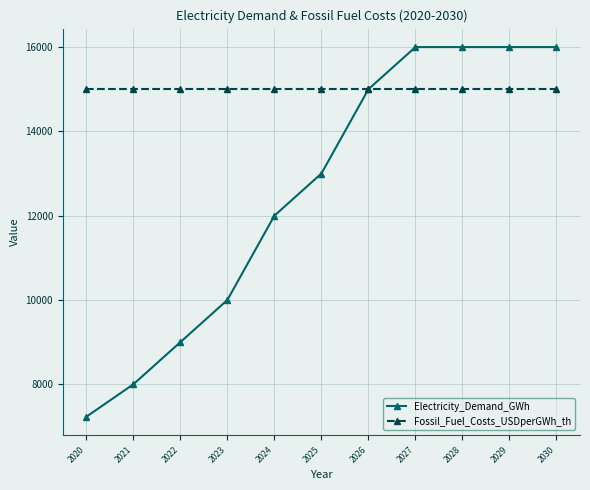

How many Electricity_Demand_GWh values are between 9000 and 16000?

9